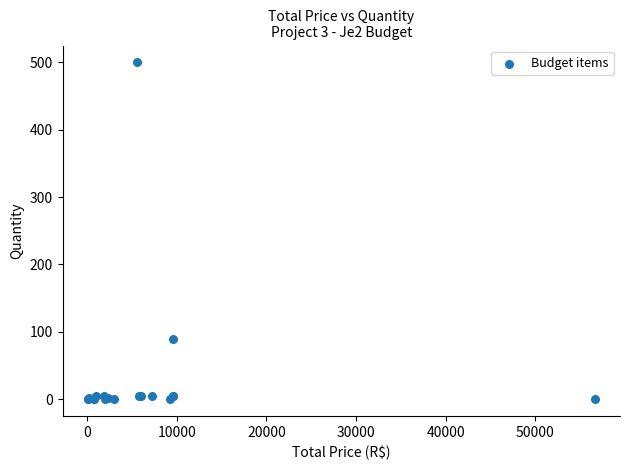

What Y value in the scatter plot is closest to 250?

90.0